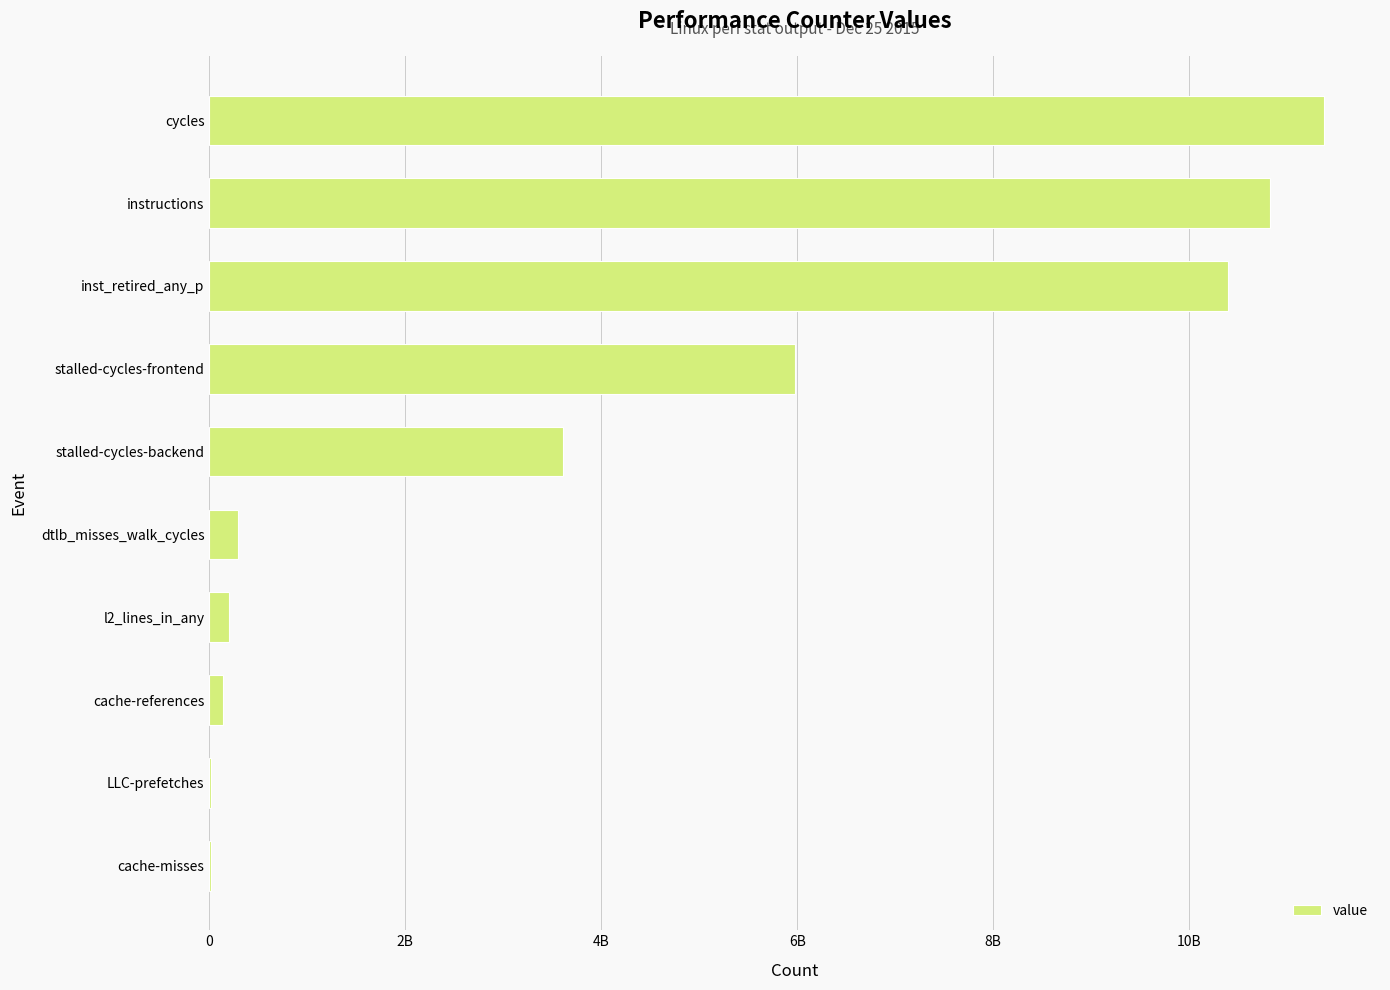

What is the minimum value shown in the chart?

12813514